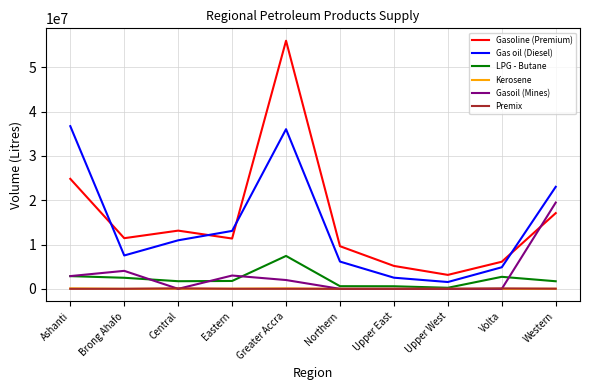

At which category does Gas oil (Diesel) reach its first local valley?

Brong Ahafo